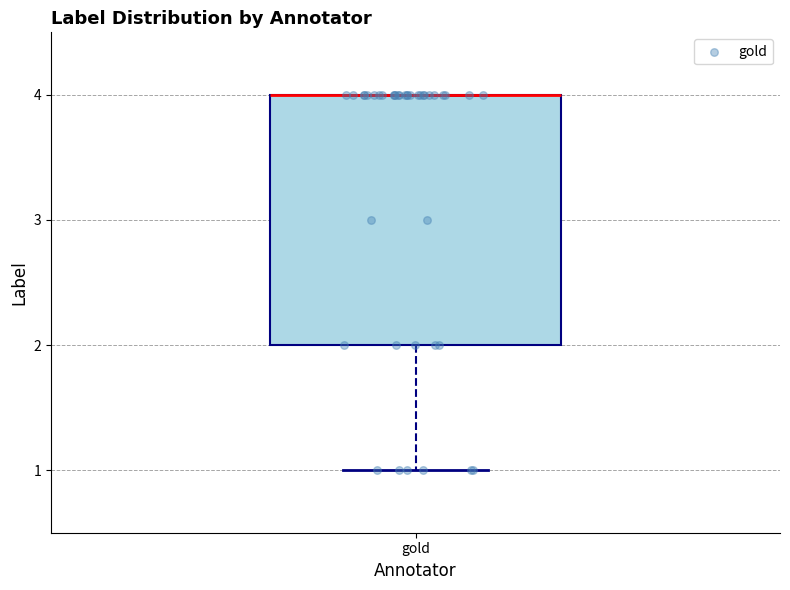

Read this box plot against the y-axis: the position of the median line, the range covered by the box, and the ends of both whiskers. The values are not printed on the chart, so give them approximately, as read against the axis.

median 4 (drawn on the box's upper edge), box 2 to 4, whiskers 1 to 4